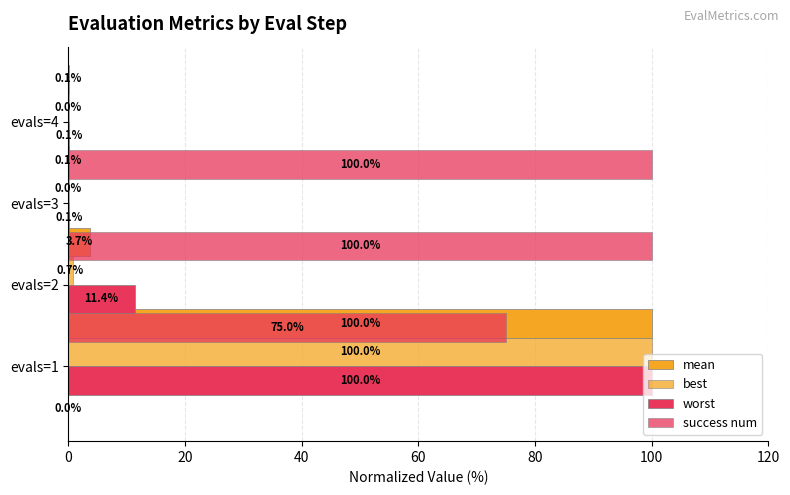

True or false: worst has a value of 0.0 at 40.

False